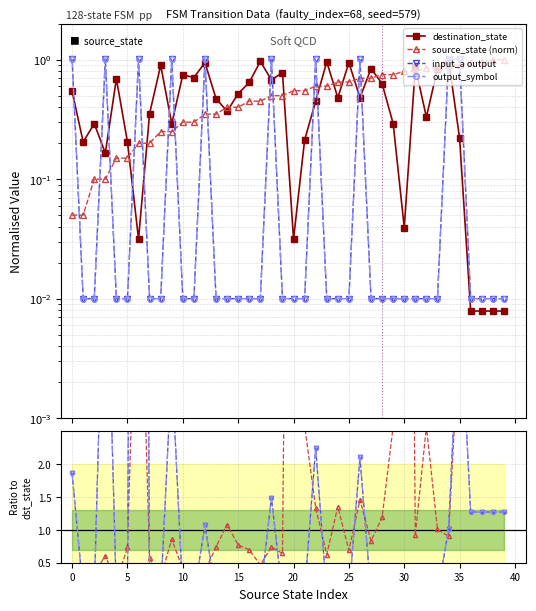

How many distinct data groups are displayed?

4